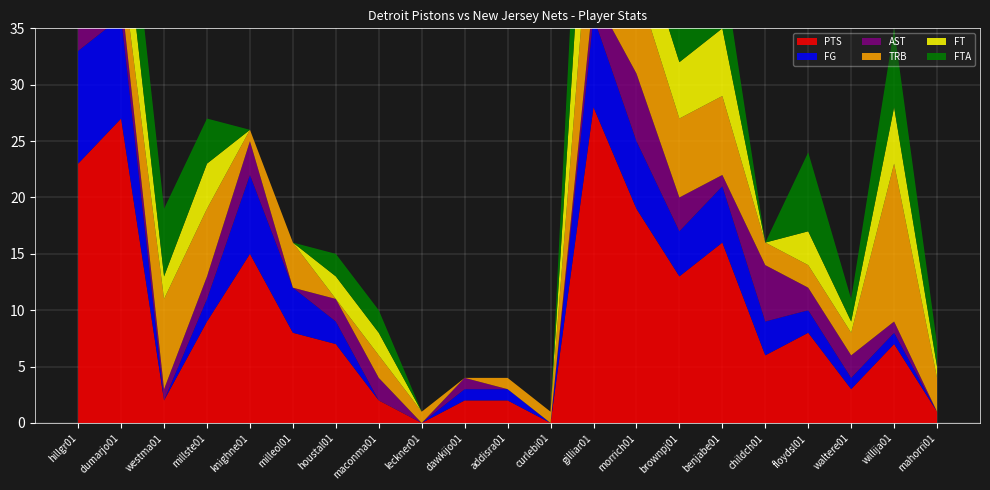

Reading right to left, list all the values displayed in this chart.

PTS: mahorri01=1	willija01=7	waltere01=3	floydsl01=8	childch01=6	benjabe01=16	brownpj01=13	morrich01=19	gilliar01=28	curlebi01=0	addisra01=2	dawkijo01=2	leckner01=0	maconma01=2	houstal01=7	milleol01=8	knighne01=15	millste01=9	westma01=2	dumarjo01=27	hillgr01=23
FG: mahorri01=0	willija01=1	waltere01=1	floydsl01=2	childch01=3	benjabe01=5	brownpj01=4	morrich01=6	gilliar01=8	curlebi01=0	addisra01=1	dawkijo01=1	leckner01=0	maconma01=0	houstal01=2	milleol01=4	knighne01=7	millste01=2	westma01=0	dumarjo01=9	hillgr01=10
AST: mahorri01=0	willija01=1	waltere01=2	floydsl01=2	childch01=5	benjabe01=1	brownpj01=3	morrich01=6	gilliar01=2	curlebi01=0	addisra01=0	dawkijo01=1	leckner01=0	maconma01=2	houstal01=2	milleol01=0	knighne01=3	millste01=2	westma01=1	dumarjo01=2	hillgr01=5
TRB: mahorri01=3	willija01=14	waltere01=2	floydsl01=2	childch01=2	benjabe01=7	brownpj01=7	morrich01=8	gilliar01=11	curlebi01=1	addisra01=1	dawkijo01=0	leckner01=1	maconma01=2	houstal01=0	milleol01=4	knighne01=1	millste01=6	westma01=8	dumarjo01=3	hillgr01=5
FT: mahorri01=1	willija01=5	waltere01=1	floydsl01=3	childch01=0	benjabe01=6	brownpj01=5	morrich01=5	gilliar01=12	curlebi01=0	addisra01=0	dawkijo01=0	leckner01=0	maconma01=2	houstal01=2	milleol01=0	knighne01=0	millste01=4	westma01=2	dumarjo01=6	hillgr01=3
FTA: mahorri01=2	willija01=7	waltere01=2	floydsl01=7	childch01=0	benjabe01=6	brownpj01=6	morrich01=7	gilliar01=15	curlebi01=0	addisra01=0	dawkijo01=0	leckner01=0	maconma01=2	houstal01=2	milleol01=0	knighne01=0	millste01=4	westma01=6	dumarjo01=7	hillgr01=3